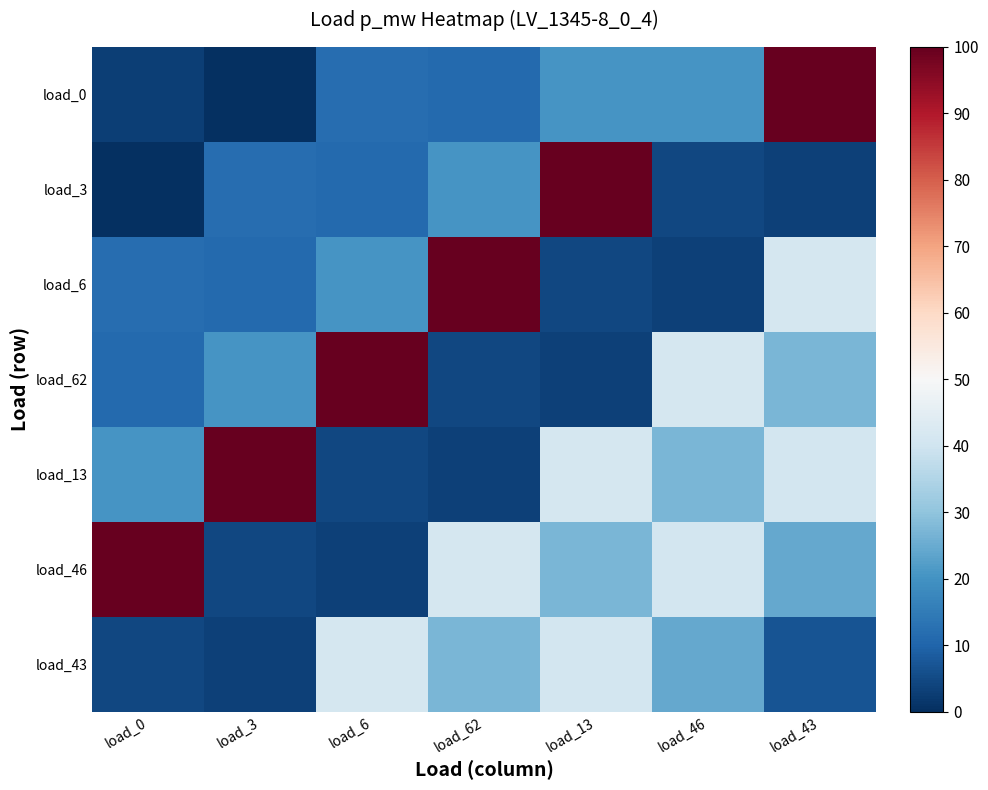

At which category is the sum across all series the highest?

load_43